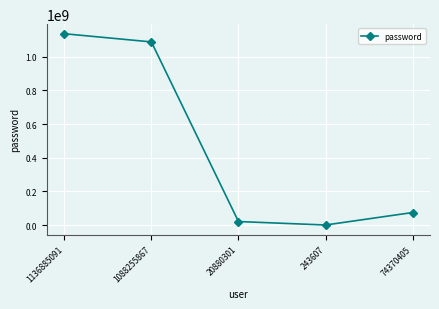

What position from the left is 1136885091?

1